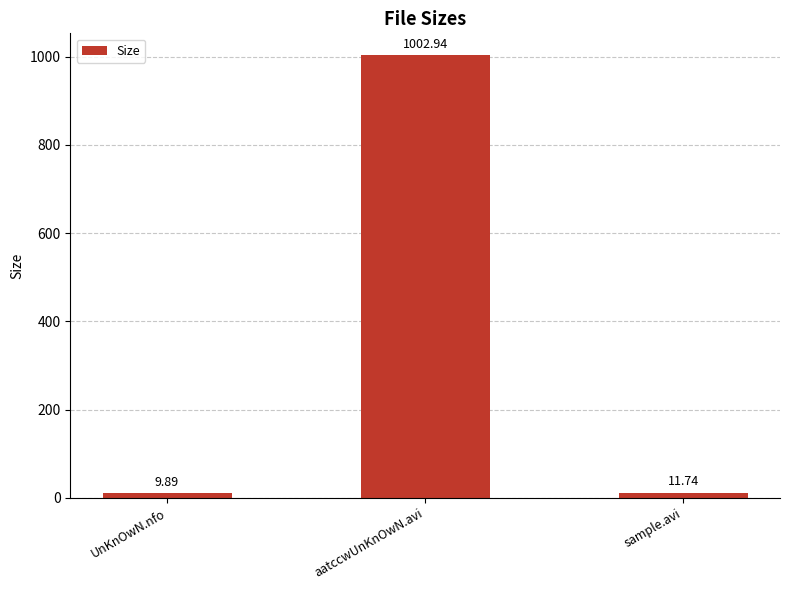

List the labels in order of value, largest first.

aatccwUnKnOwN.avi, sample.avi, UnKnOwN.nfo